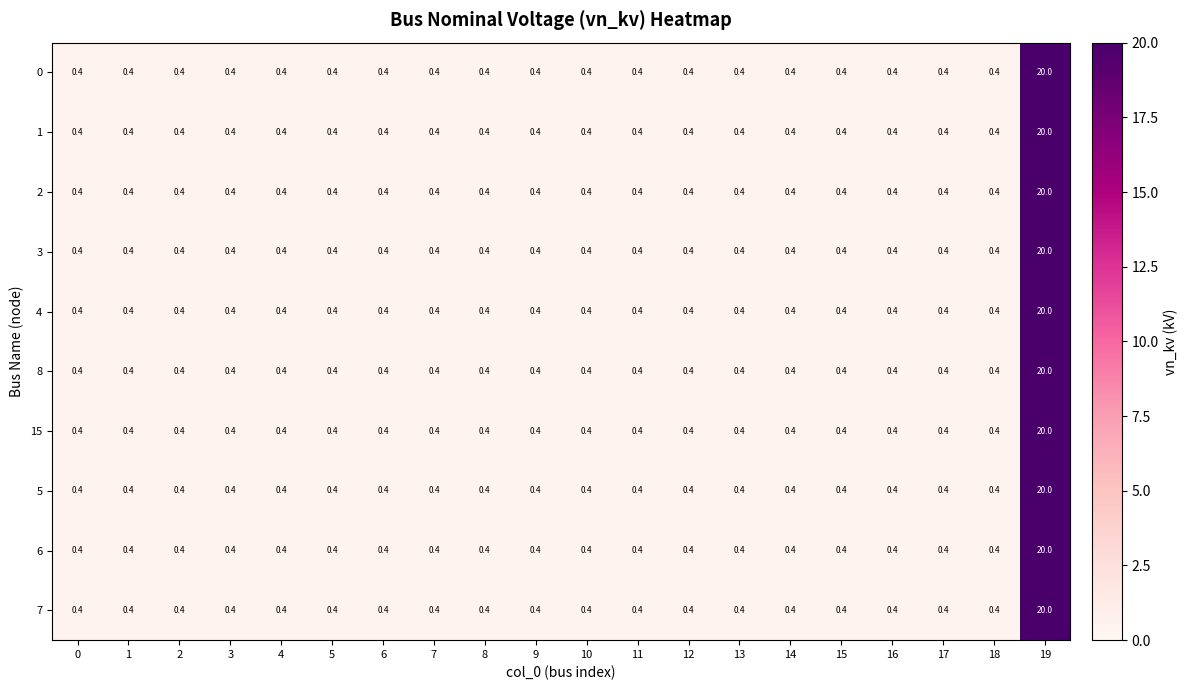

What is the difference between the maximum and minimum values in the 3 series?

19.6